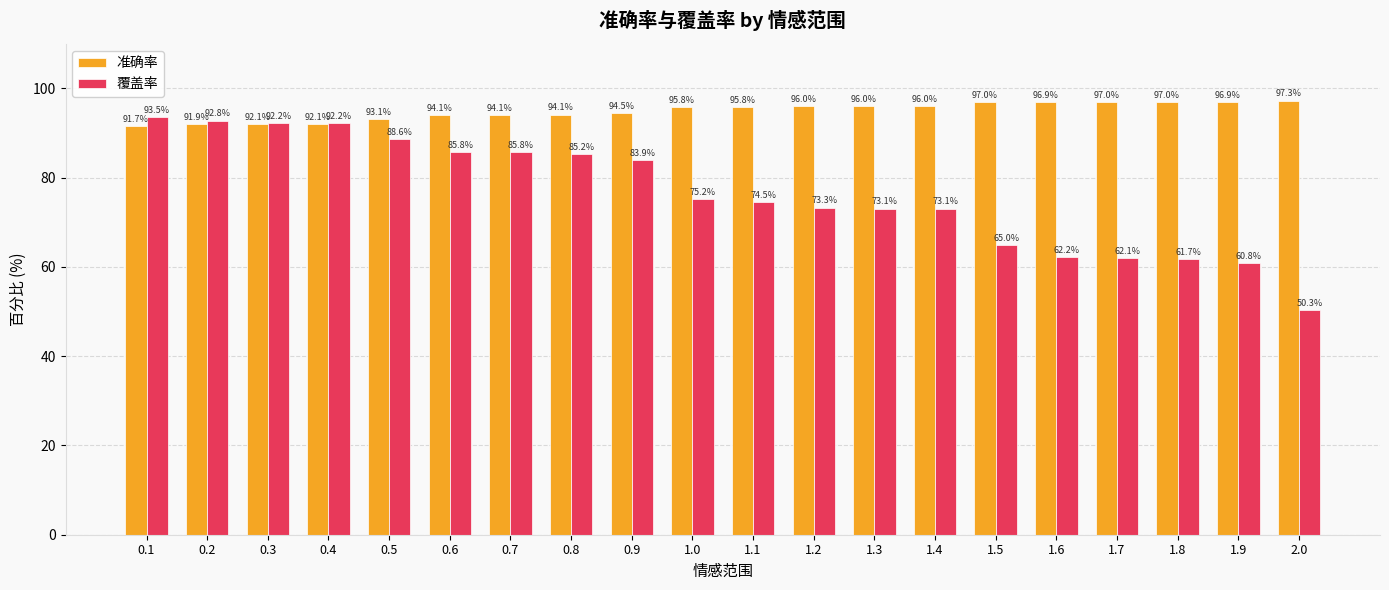

At which label does 覆盖率 reach its peak?

0.1